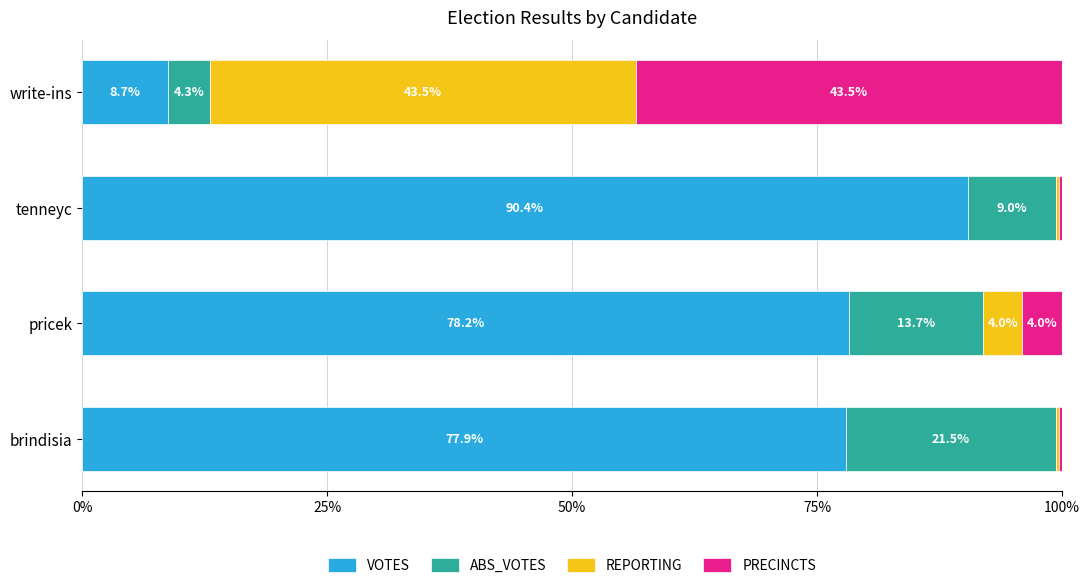

What is the sum of the VOTES values at pricek and tenneyc?

168.6